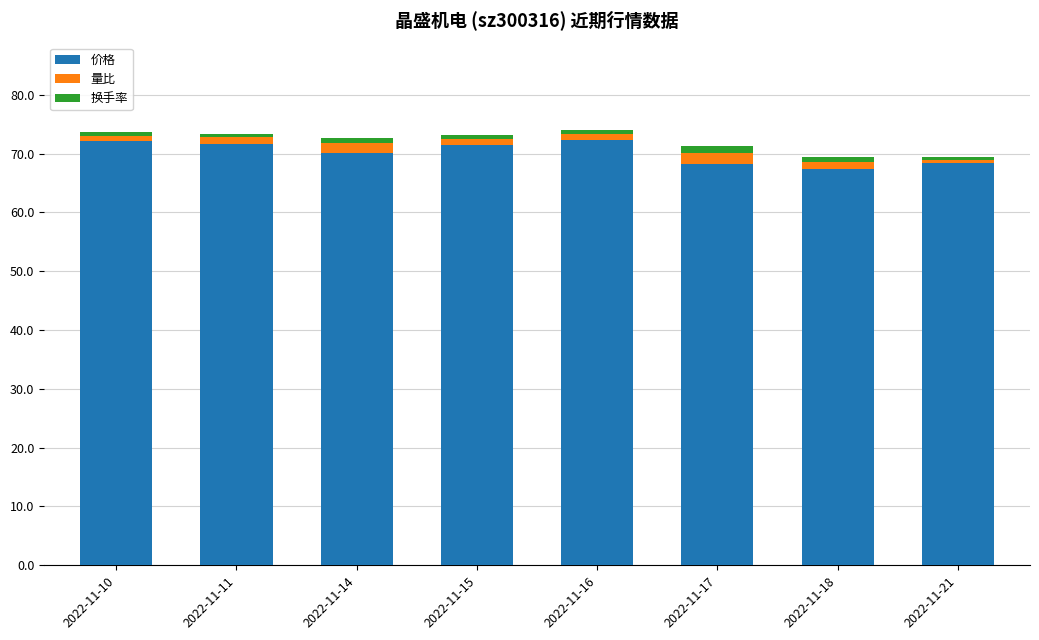

The value of 价格 at 2022-11-10 is 72.1. True or false?

True